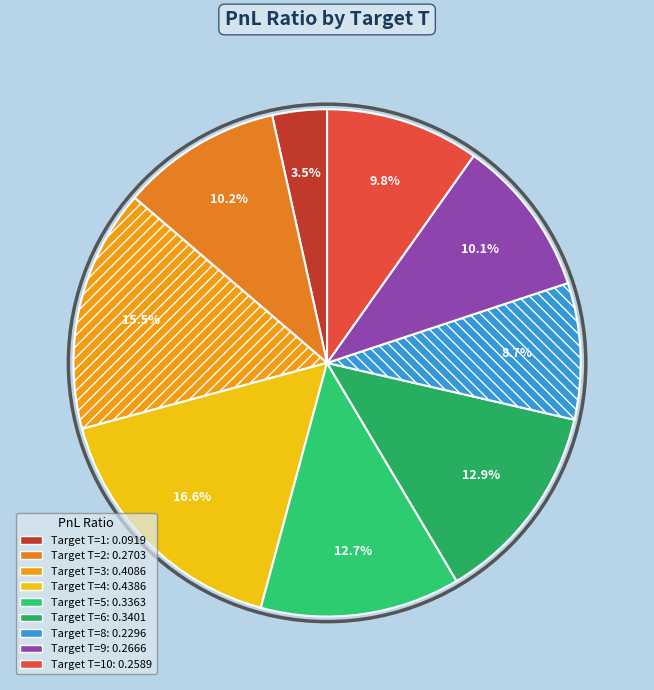

Which category has the biggest portion of the pie?

4